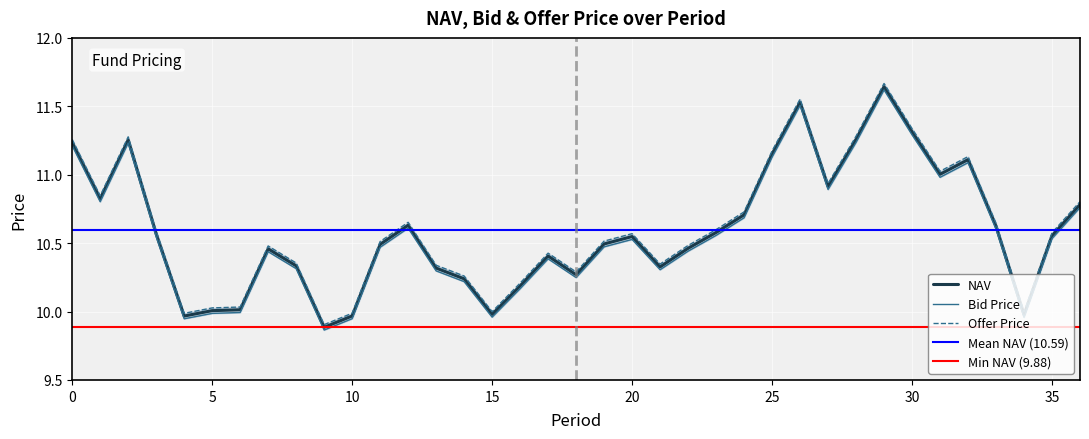

True or false: NAV and Bid Price intersect in this chart.

False